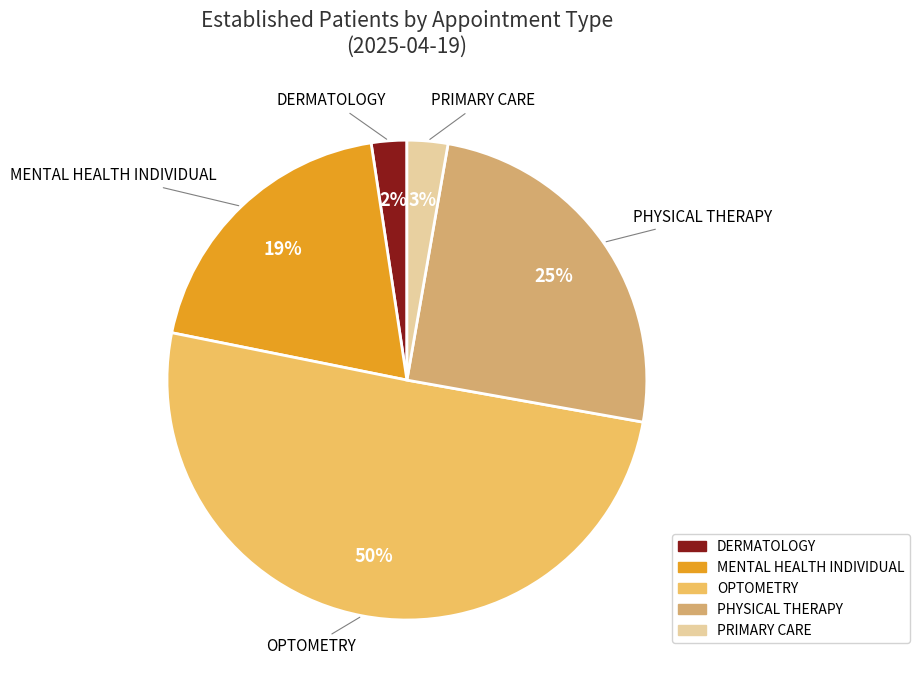

Which category has the biggest portion of the pie?

OPTOMETRY